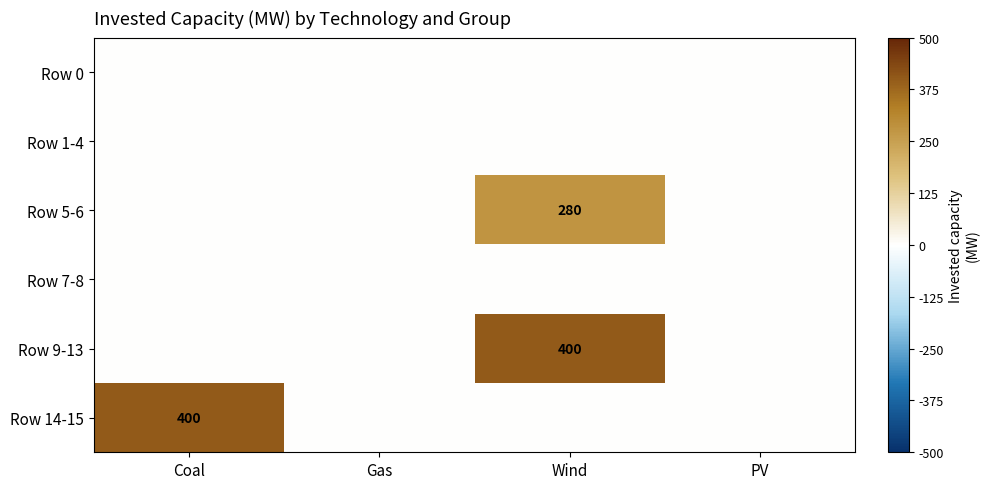

Which category has the highest value across all series?

Wind